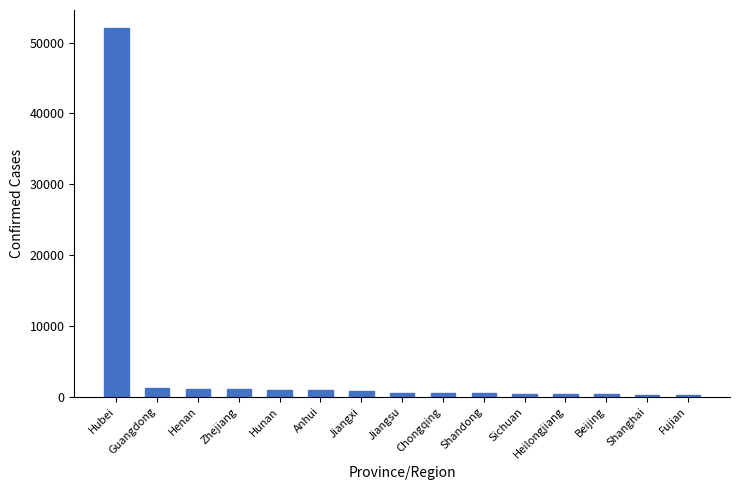

What is the change in value from Jiangsu to Shandong?

-61